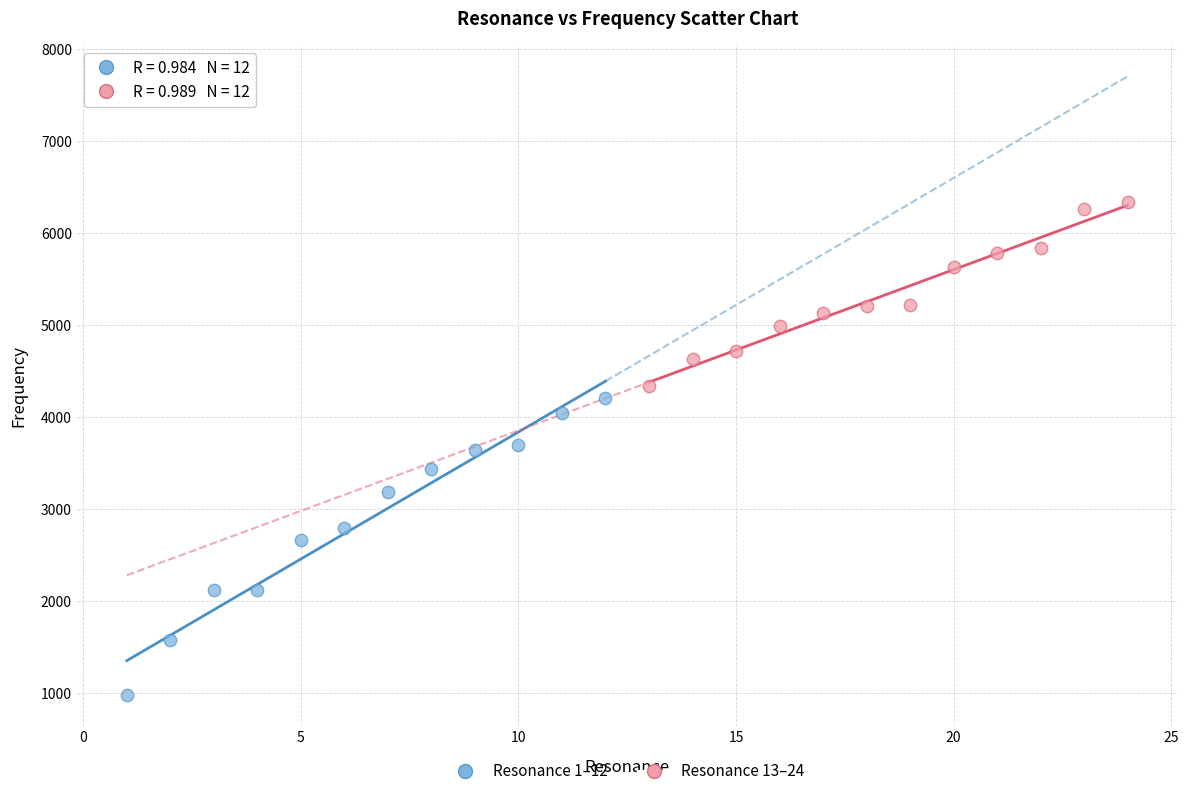

Which series contains the highest Y value?

Resonance 13–24